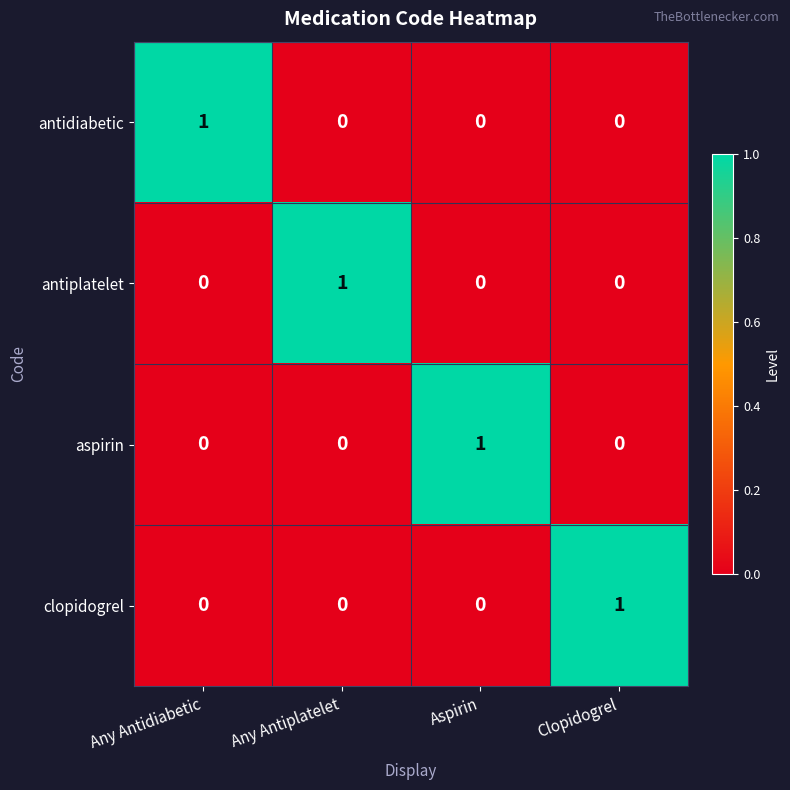

How many data points does each series have?

4